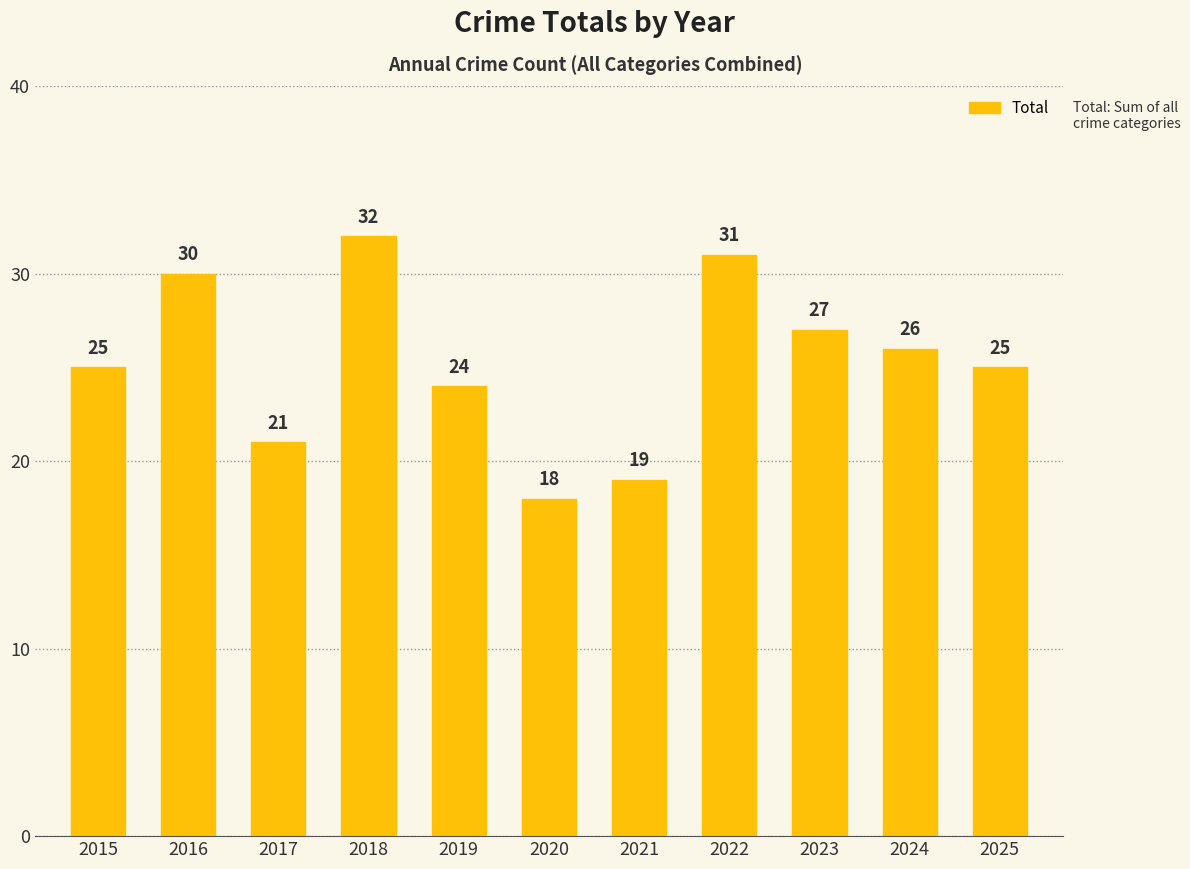

Read the value at 2024.

26